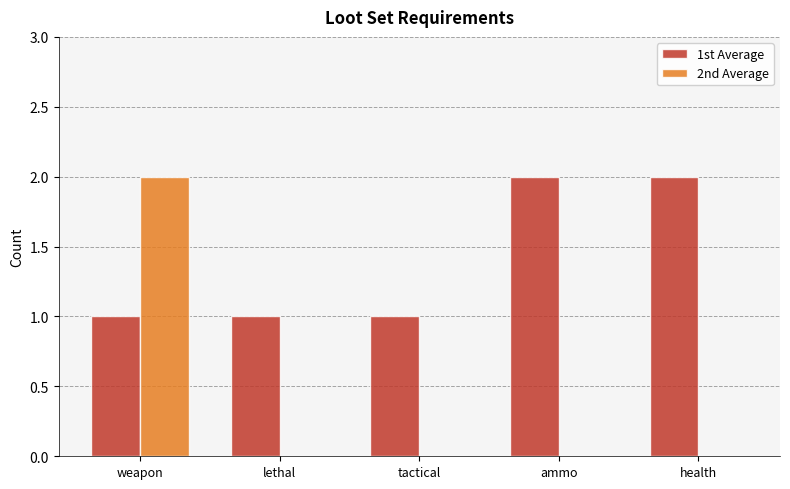

At which category is the sum across all series the highest?

weapon